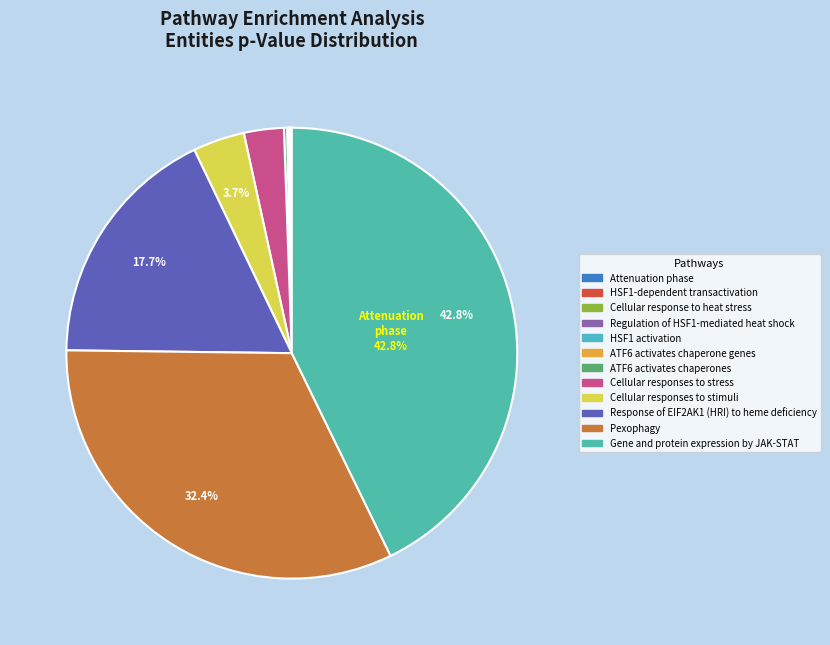

What portion of the pie excludes Cellular response to heat stress?

100.0%